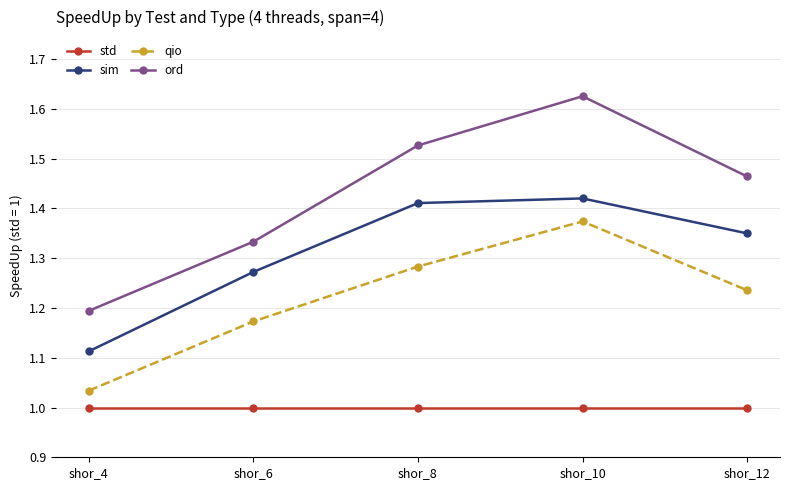

Where is sim nearest to the value 1?

shor_4